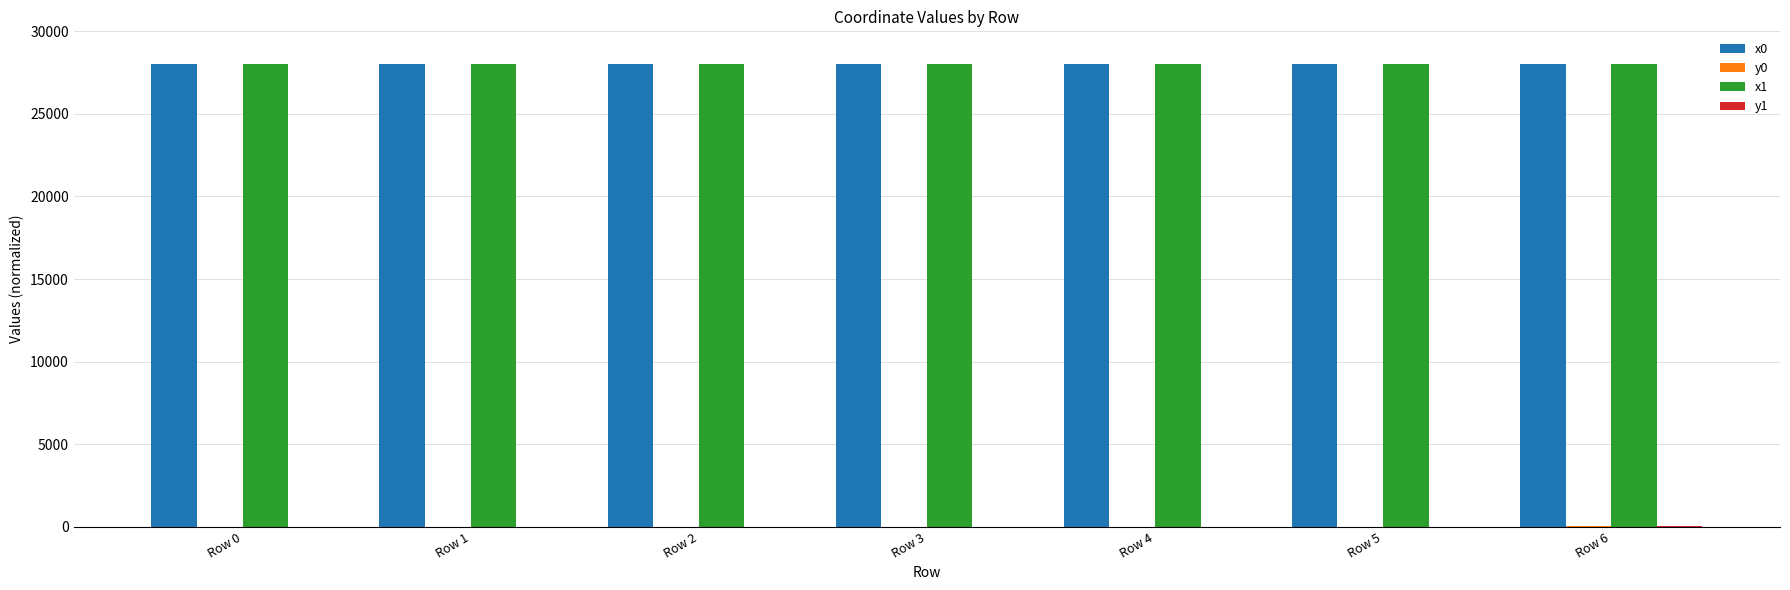

What is the maximum value shown in the chart?

28000.0